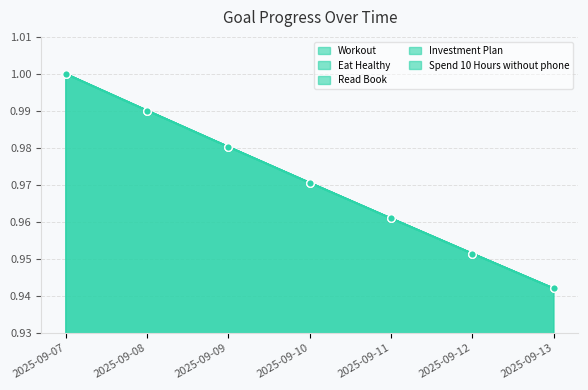

Which series has the largest total across all categories?

Workout